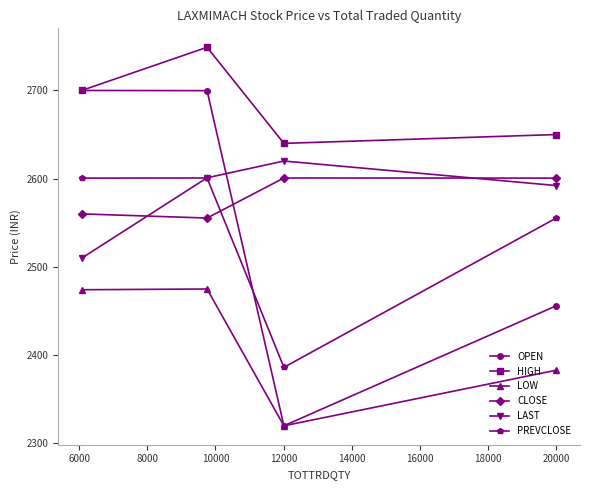

What is the smallest value displayed?

2320.0